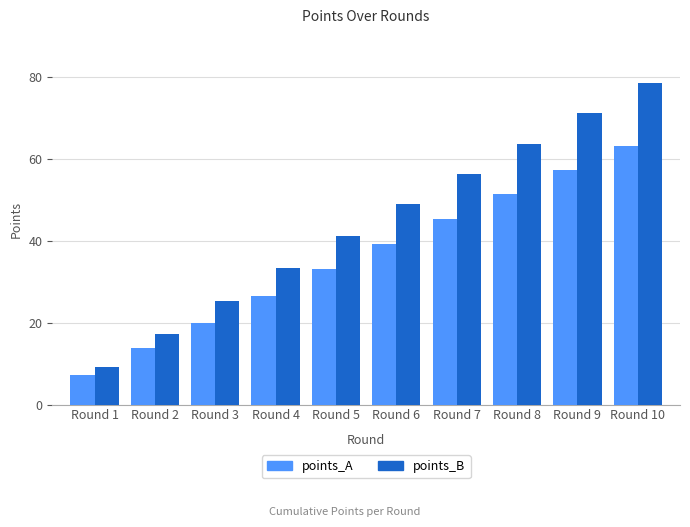

What is the spread (max minus min) of values at Round 8?

12.4